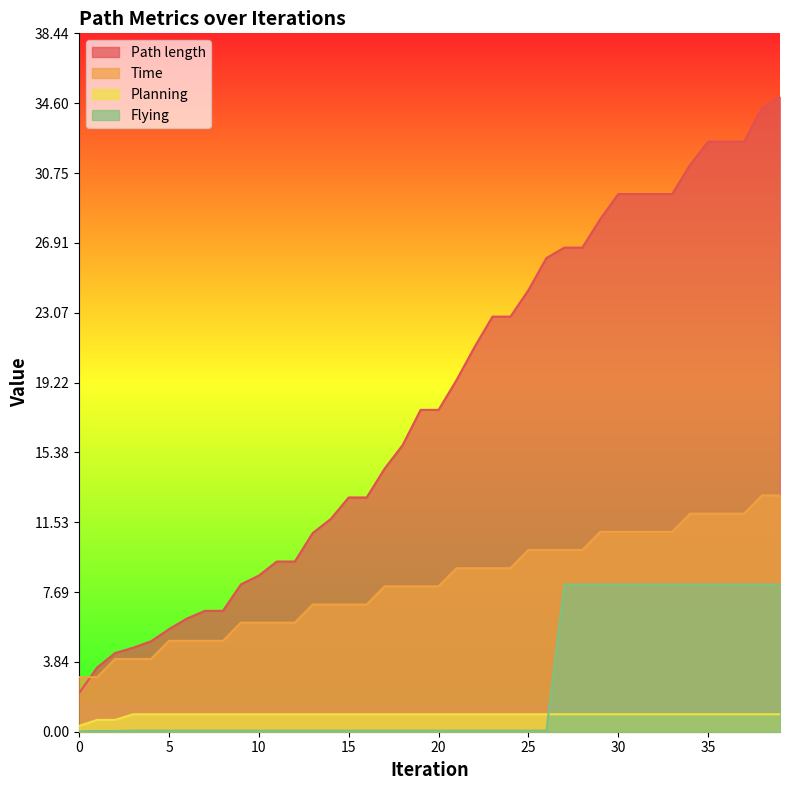

Reading left to right, list all the values displayed in this chart.

Path length: 2.1	3.5	4.3	4.6	5.0	5.6	6.2	6.7	6.7	8.1	8.6	9.4	9.4	10.9	11.7	12.9	12.9	14.5	15.8	17.7	17.7	19.4	21.2	22.8	22.8	24.3	26.1	26.6	26.6	28.2	29.6	29.6	29.6	29.6	31.2	32.5	32.5	32.5	34.3	34.9
Time: 3.0	3.0	4.0	4.0	4.0	5.0	5.0	5.0	5.0	6.0	6.0	6.0	6.0	7.0	7.0	7.0	7.0	8.0	8.0	8.0	8.0	9.0	9.0	9.0	9.0	10.0	10.0	10.0	10.0	11.0	11.0	11.0	11.0	11.0	12.0	12.0	12.0	12.0	13.0	13.0
Planning: 0.3	0.7	0.7	1.0	1.0	1.0	1.0	1.0	1.0	1.0	1.0	1.0	1.0	1.0	1.0	1.0	1.0	1.0	1.0	1.0	1.0	1.0	1.0	1.0	1.0	1.0	1.0	1.0	1.0	1.0	1.0	1.0	1.0	1.0	1.0	1.0	1.0	1.0	1.0	1.0
Flying: 0.0	0.0	0.0	0.1	0.1	0.1	0.1	0.1	0.1	0.1	0.1	0.1	0.1	0.1	0.1	0.1	0.1	0.1	0.1	0.1	0.1	0.1	0.1	0.1	0.1	0.1	0.1	8.1	8.1	8.1	8.1	8.1	8.1	8.1	8.1	8.1	8.1	8.1	8.1	8.1